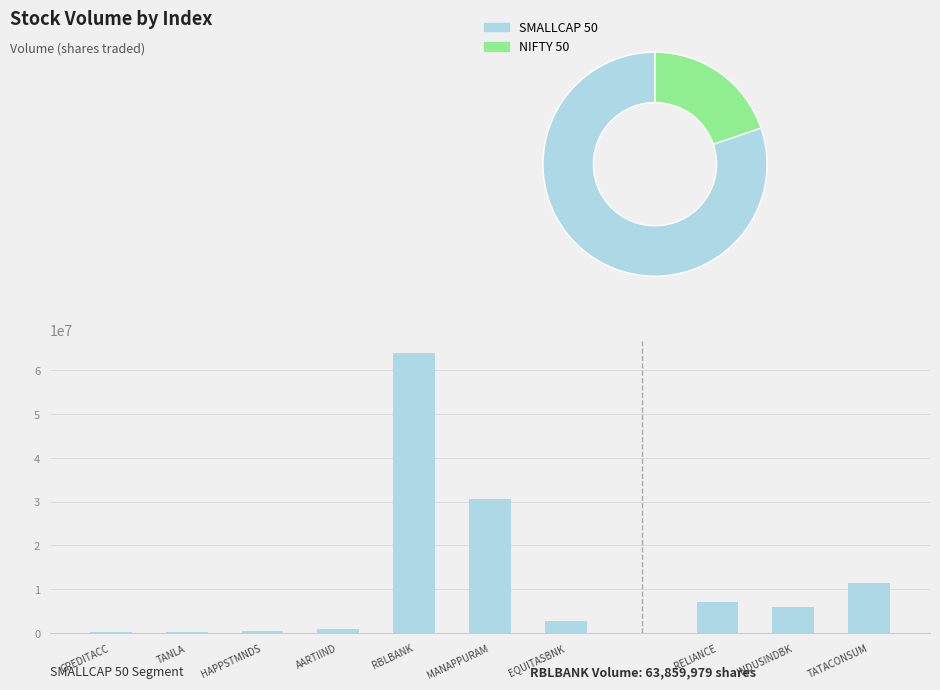

What is the minimum value shown in the chart?

275475